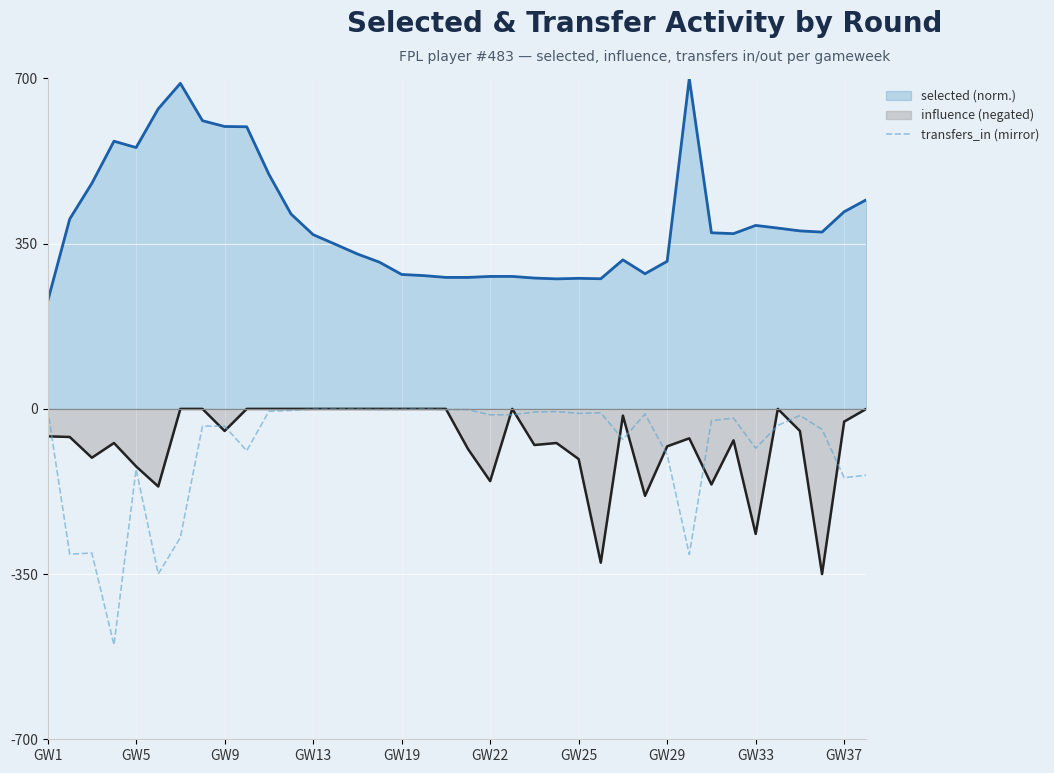

What is the difference between the maximum and minimum values in the transfers_in (mirror) series?

500.0